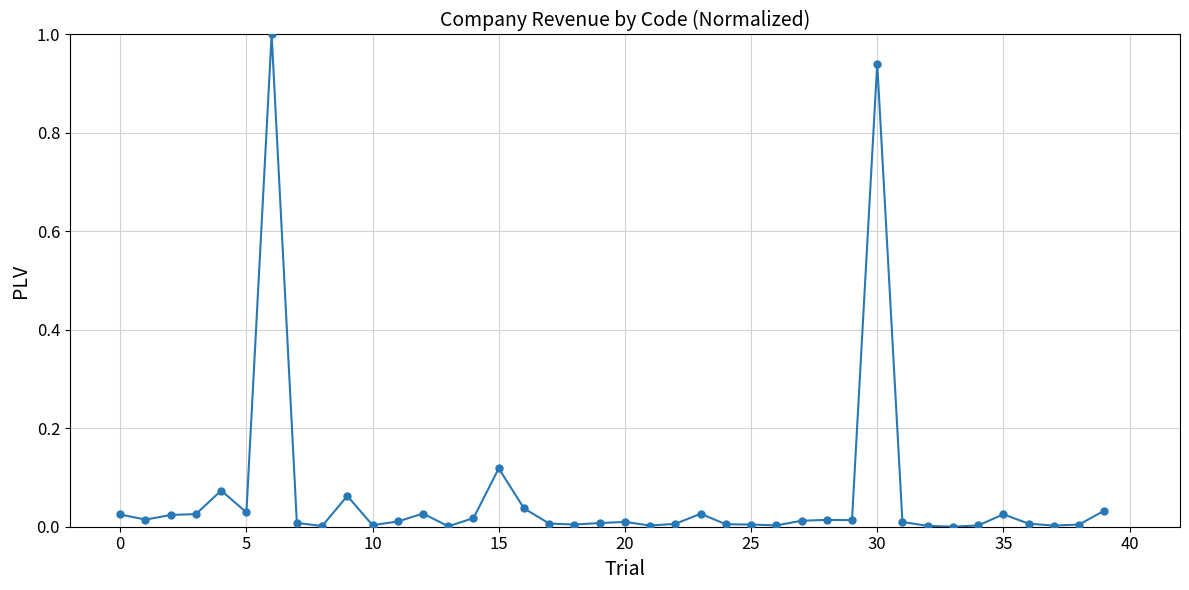

What is the maximum value shown in the chart?

1.0